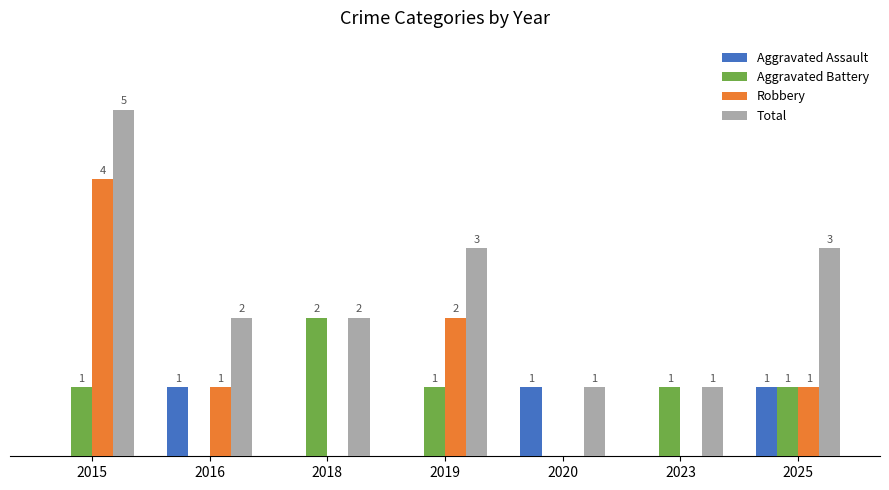

Is the value of Total at 2018 greater than the value of Aggravated Assault at 2015?

Yes